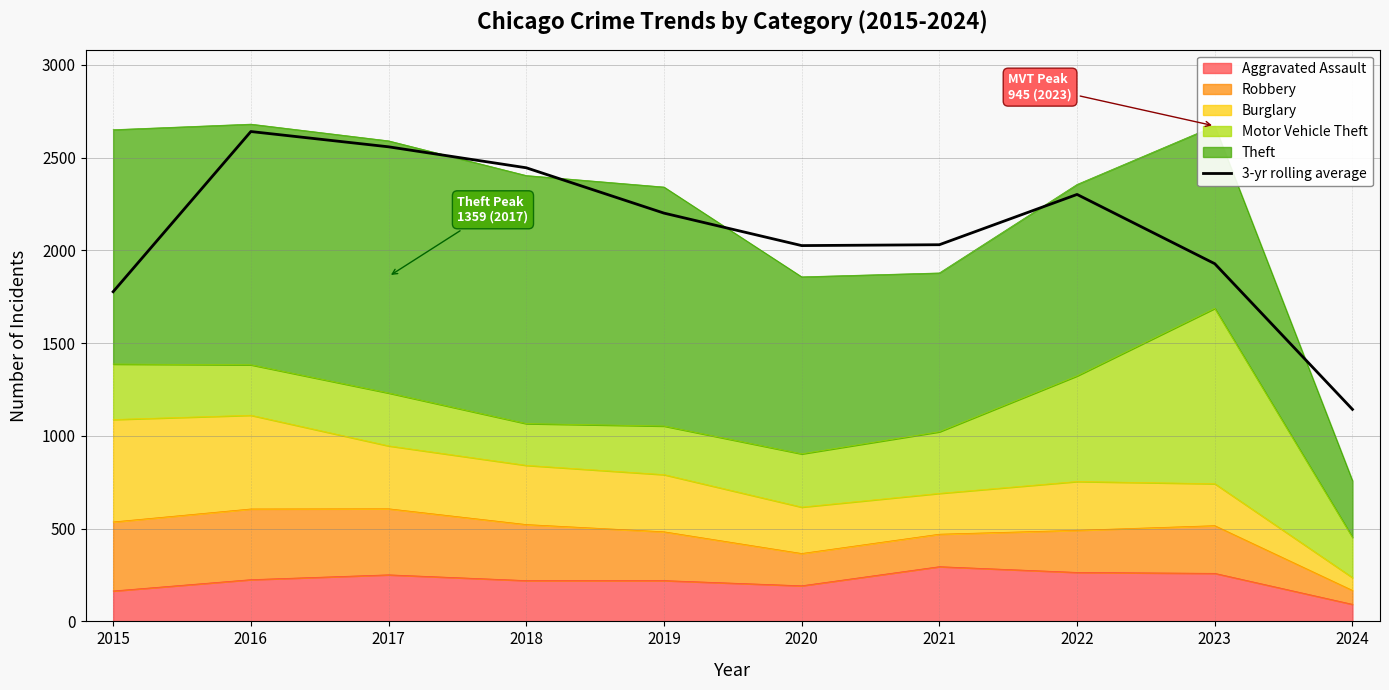

How many data points does each series have?

10